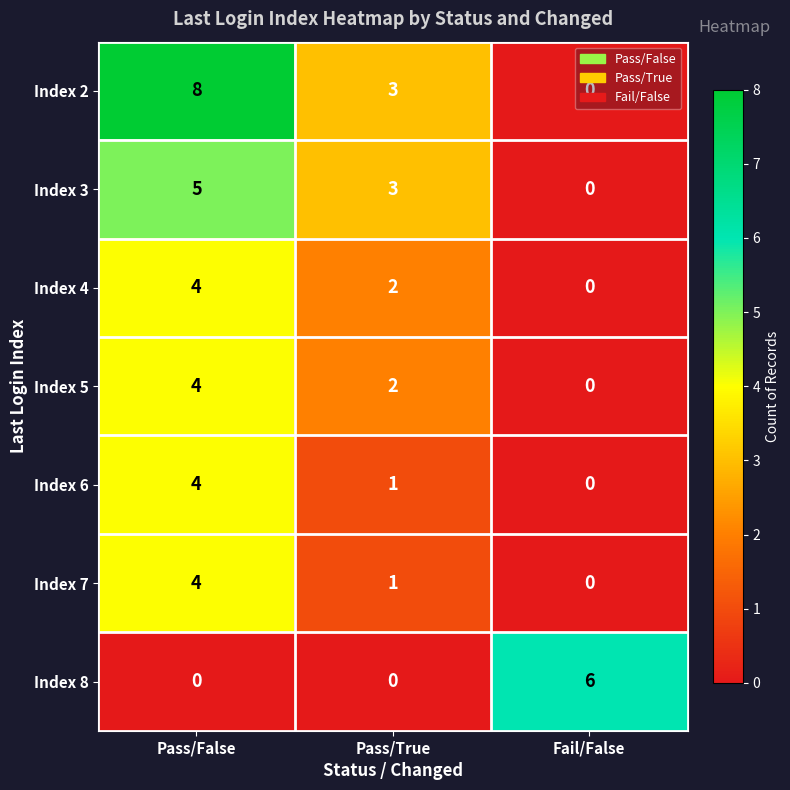

Rank the categories by Index 5 value from highest to lowest.

Pass/False, Pass/True, Fail/False